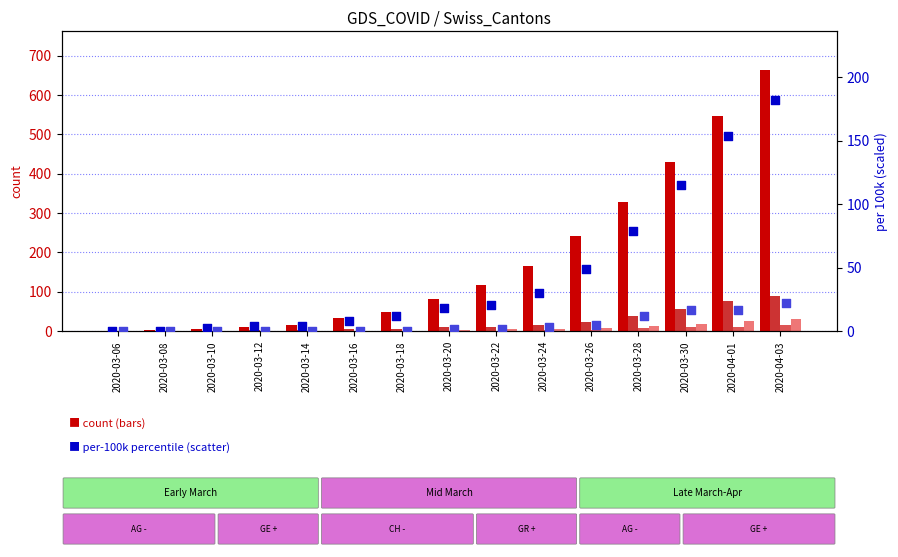

At which category is the sum across all series the highest?

2020-04-03